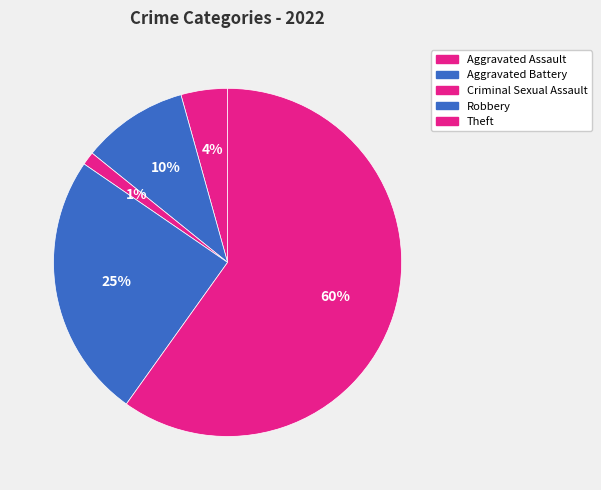

The Theft slice represents 60% of the pie. True or false?

True